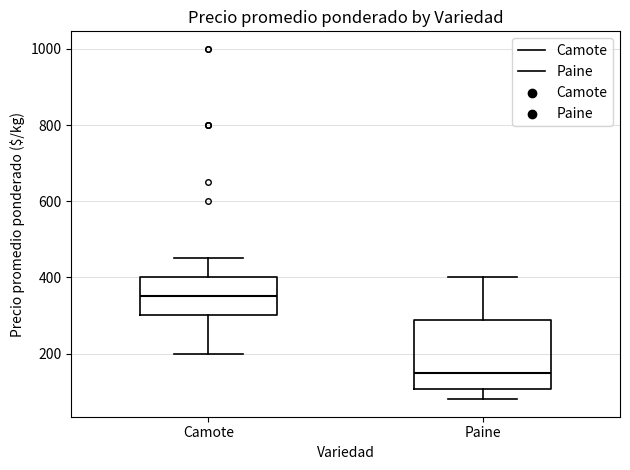

Which box's median line is the lowest?

Paine